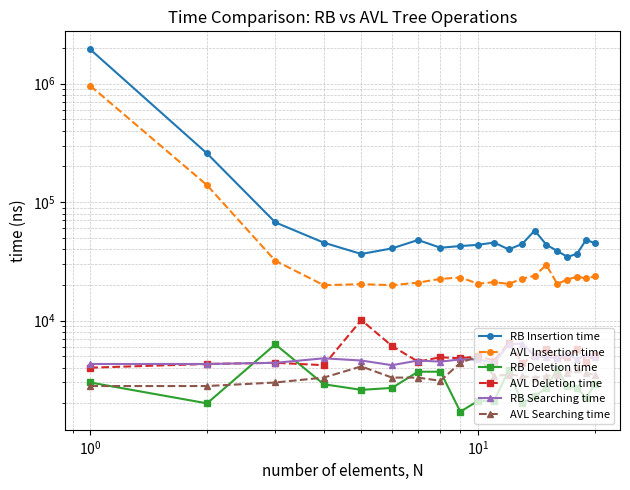

What are all the series names shown in the legend?

RB Insertion time, AVL Insertion time, RB Deletion time, AVL Deletion time, RB Searching time, AVL Searching time